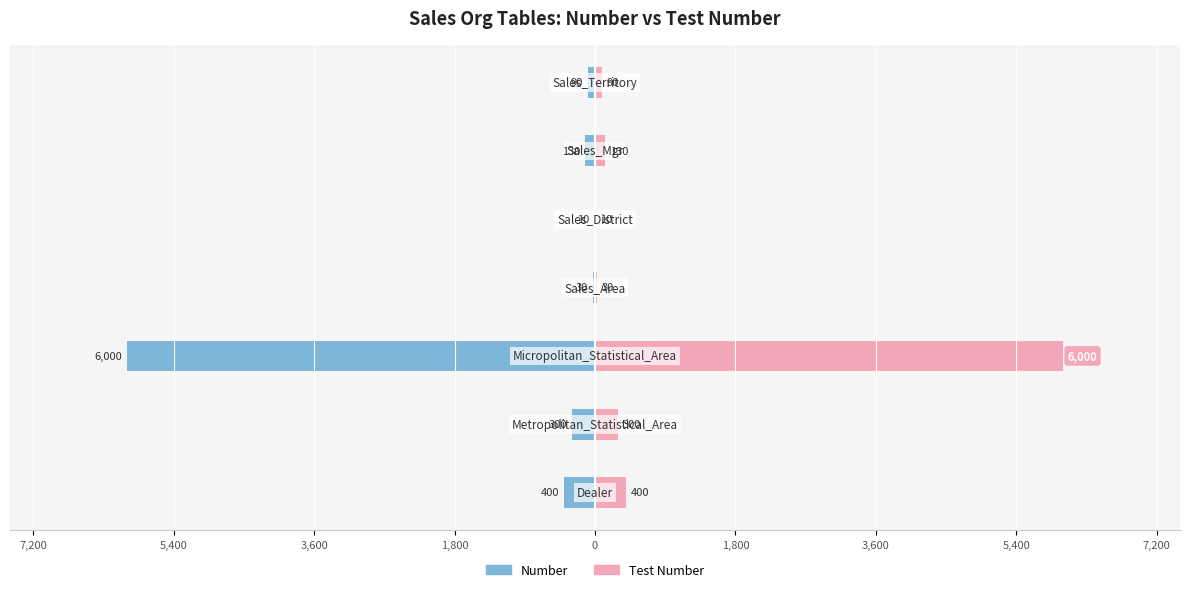

How many data points in Test Number are above 130?

3